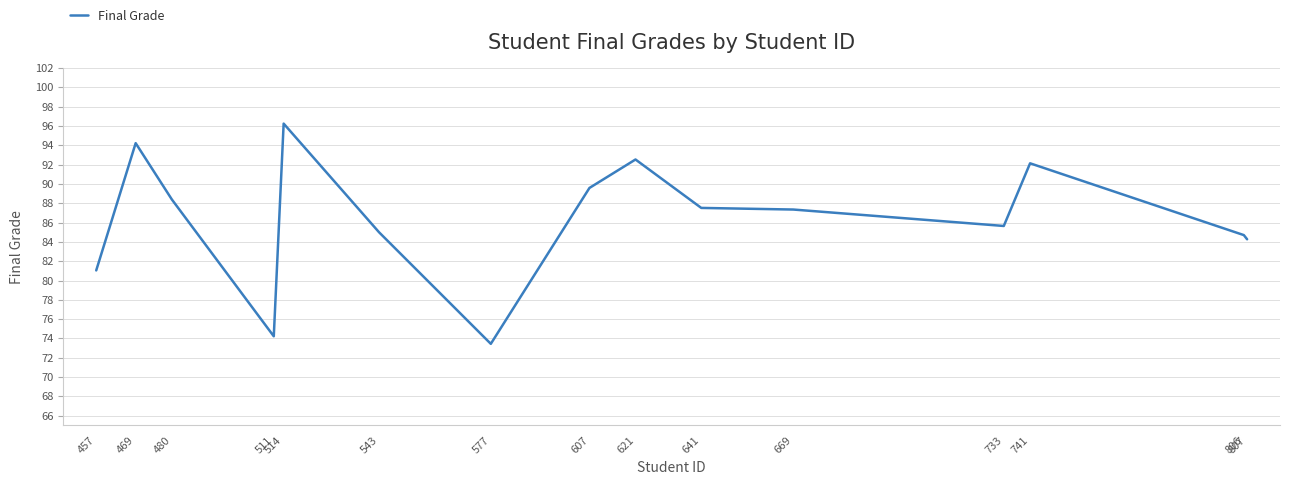

What is the difference between the maximum and minimum values?

22.8